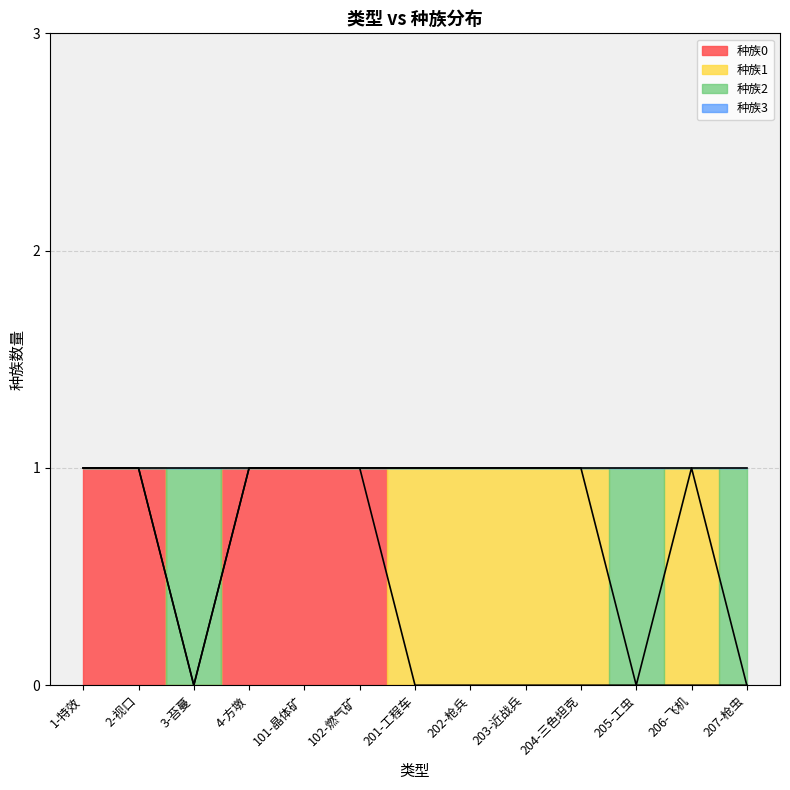

True or false: 种族0 has more than 1 interior local peaks.

False